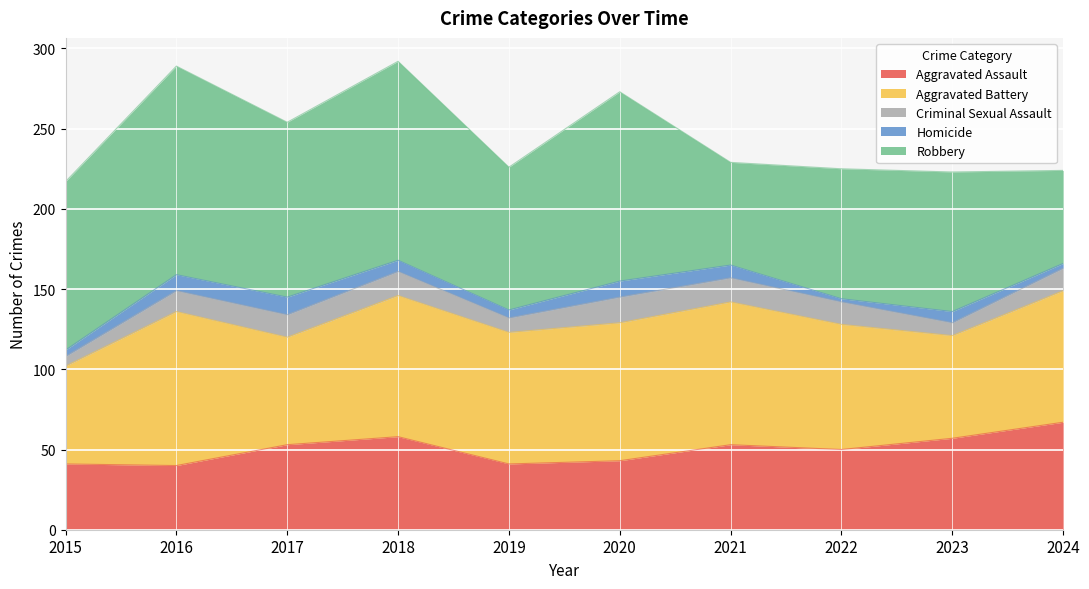

Which category has the lowest value across all series?

2022